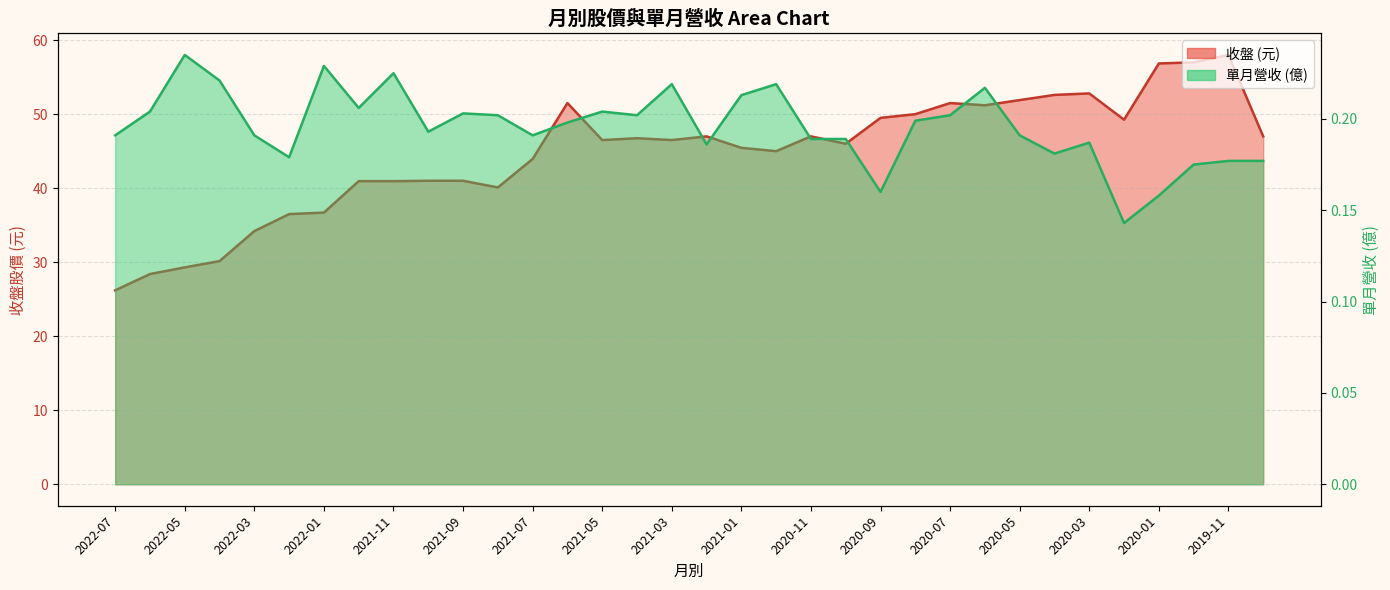

What is the sum of all 單月營收 (line) values?

6.7